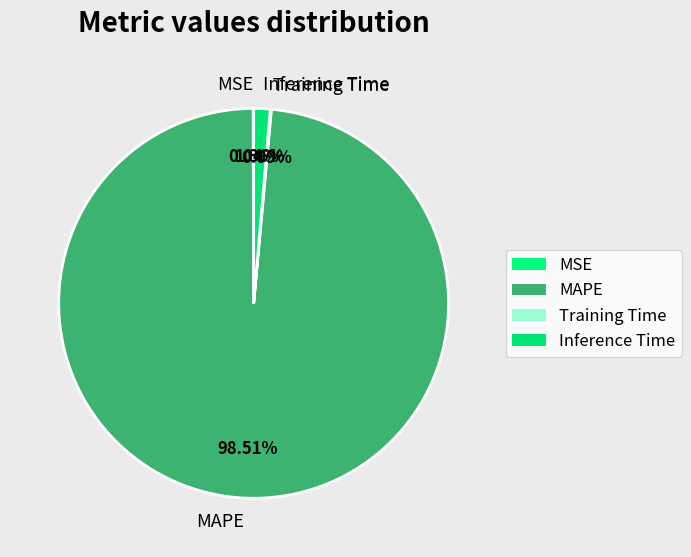

To the nearest percent, what is the difference between the largest and smallest slice percentages?

98%